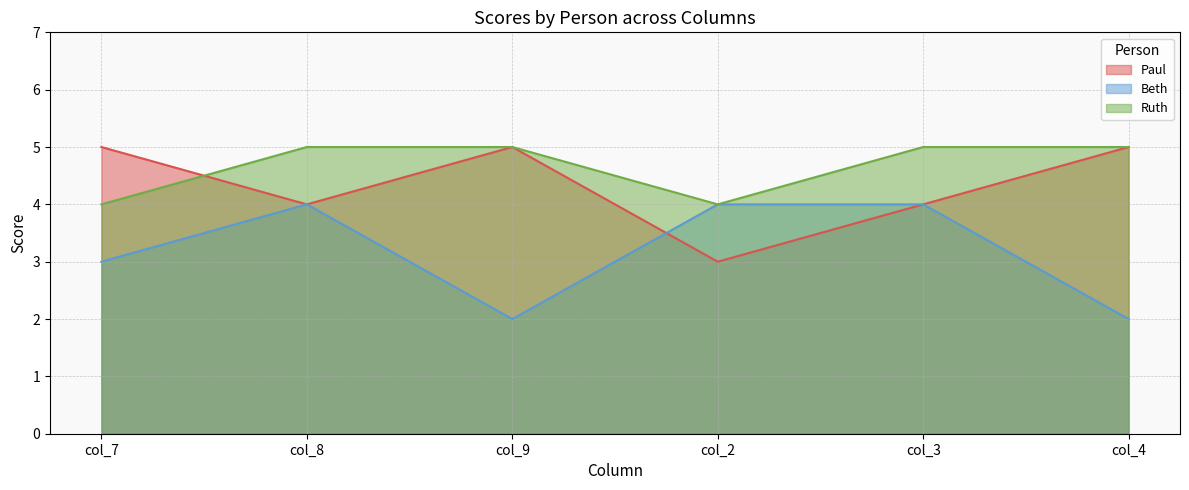

List the series in order of their peak value, lowest first.

Beth, Paul, Ruth